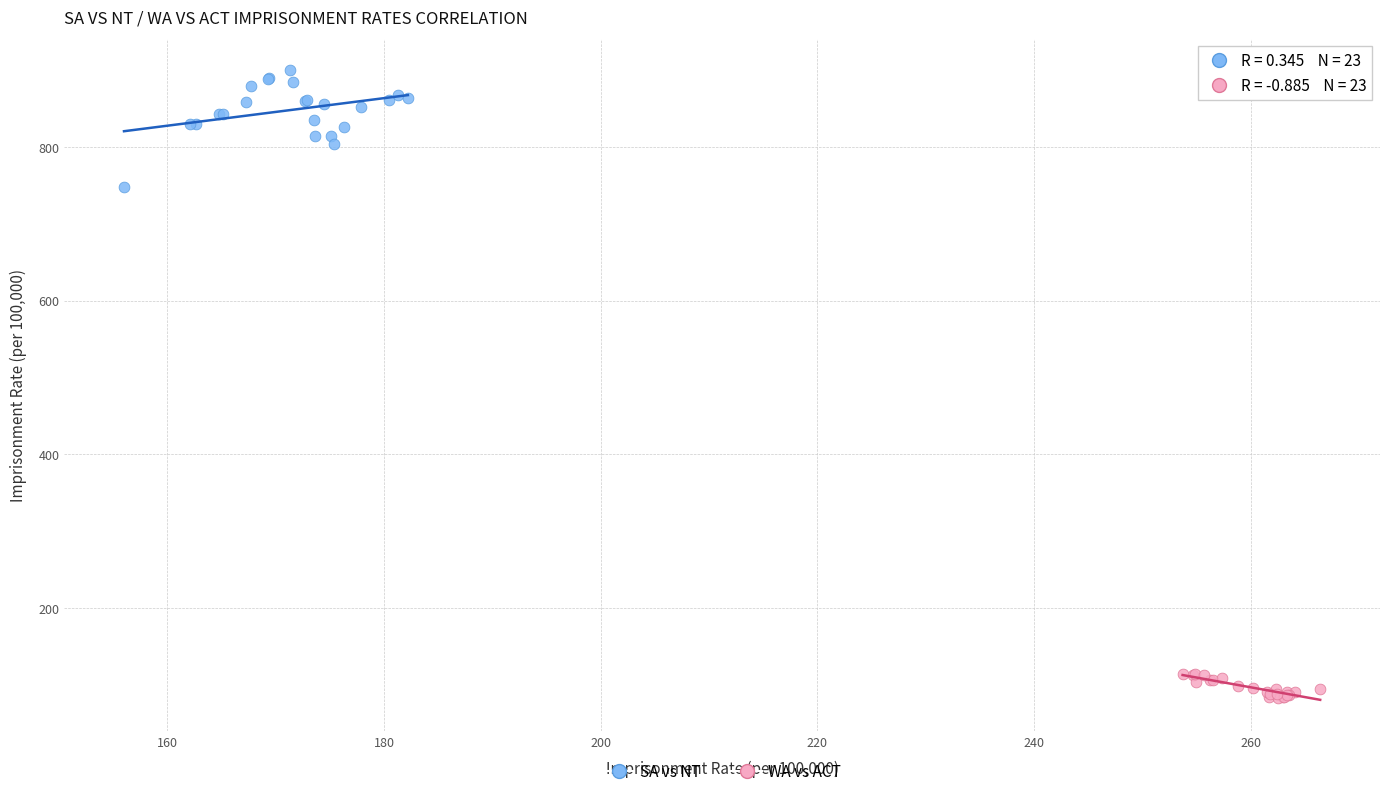

Which series has the largest Y range (max minus min)?

SA vs NT